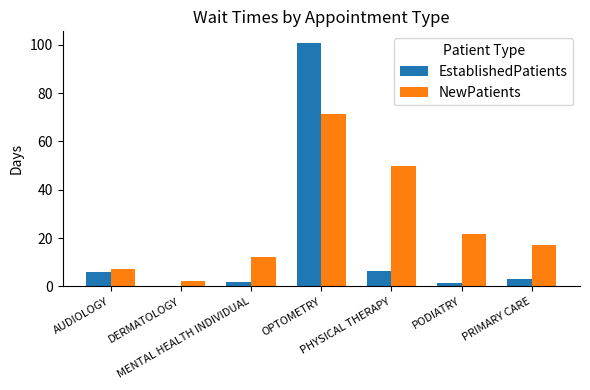

Which series has the largest total across all categories?

NewPatients